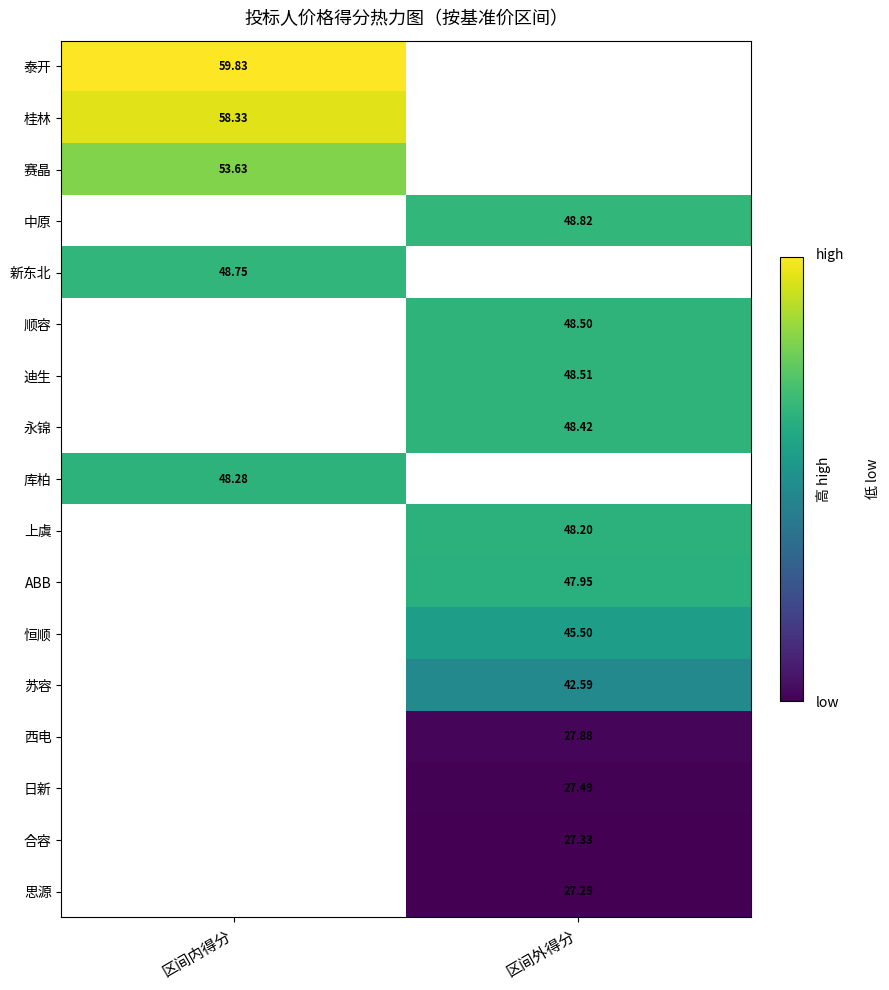

Which category has the lowest value in the 桂林 series?

区间内得分